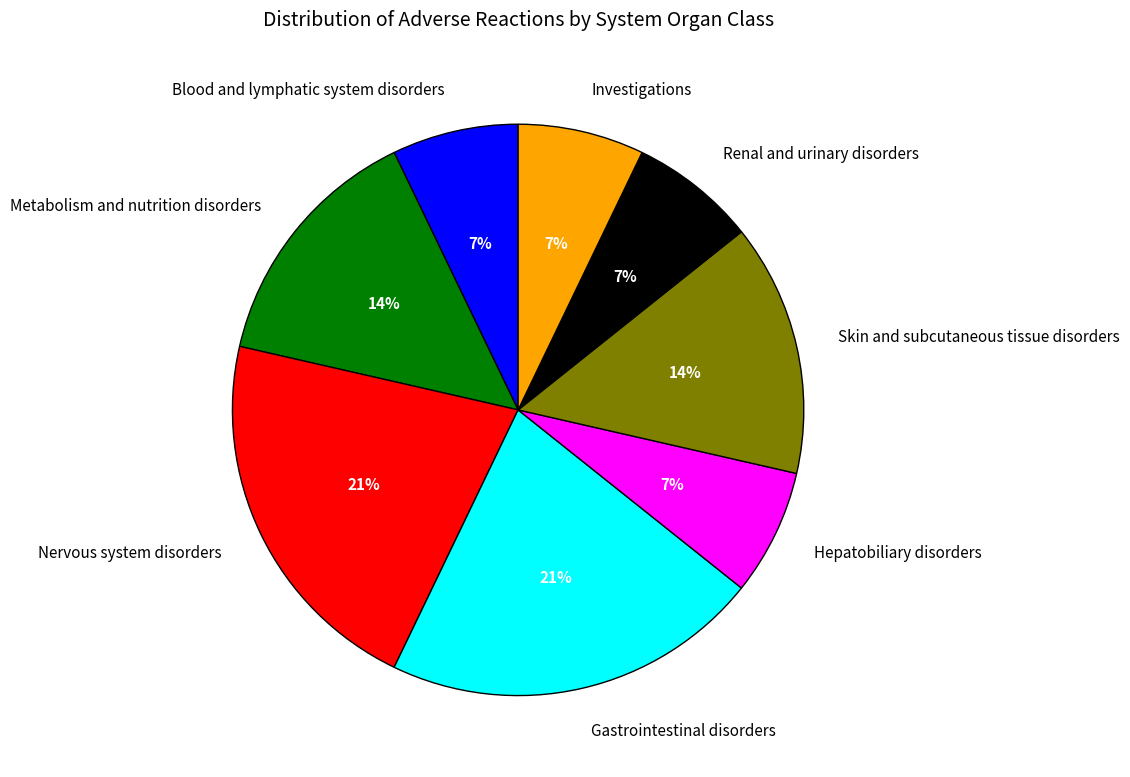

To the nearest percent, what is the difference between the largest and smallest slice percentages?

14%